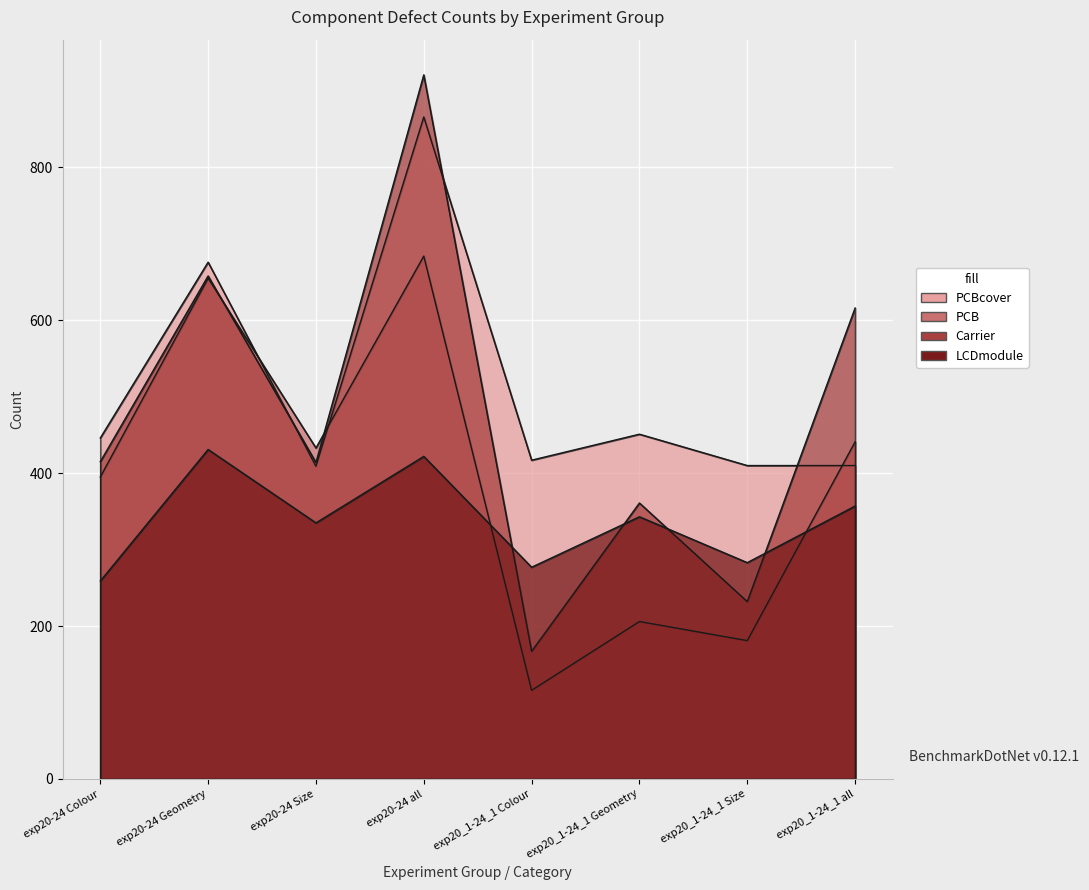

True or false: LCDmodule and PCBcover cross at least once.

False